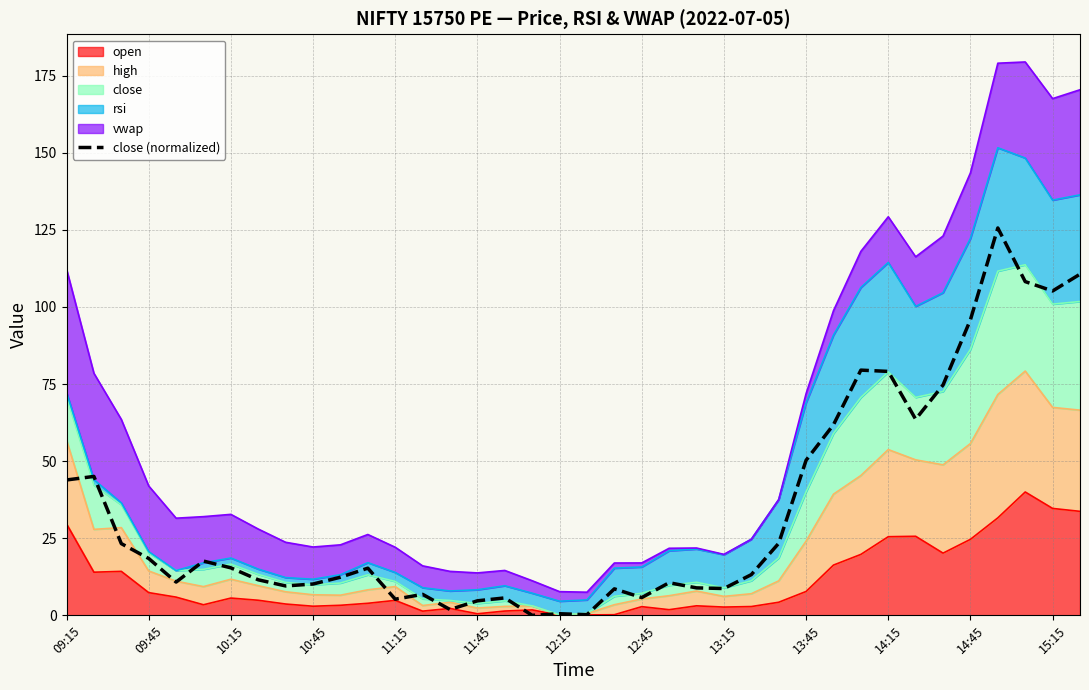

True or false: the data shows 40.3 at 32.

False